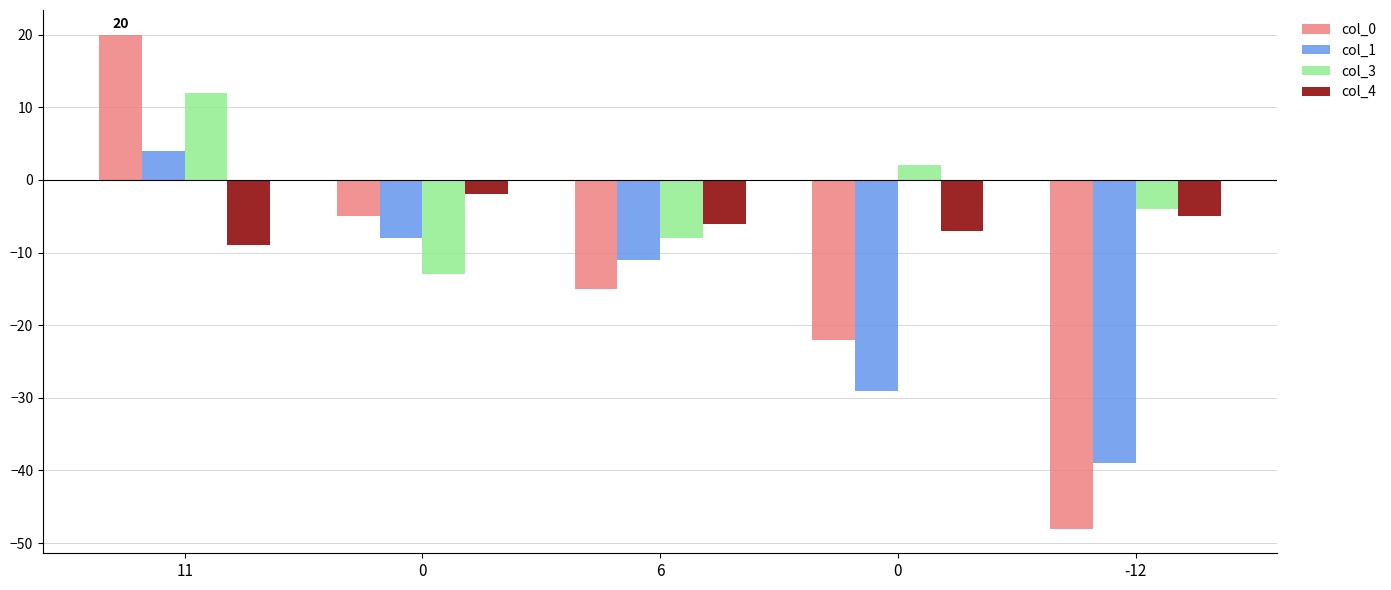

What is the label of the 5th bar from the right?

11